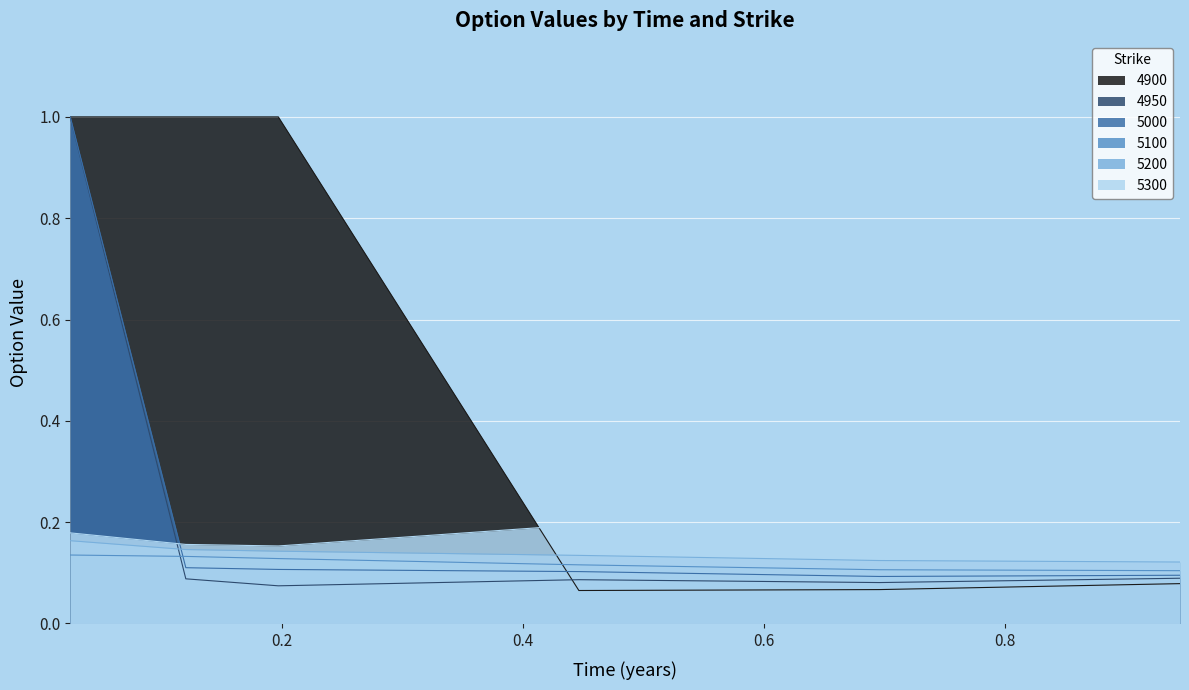

At which category is the sum across all series the highest?

0.02465753424657534